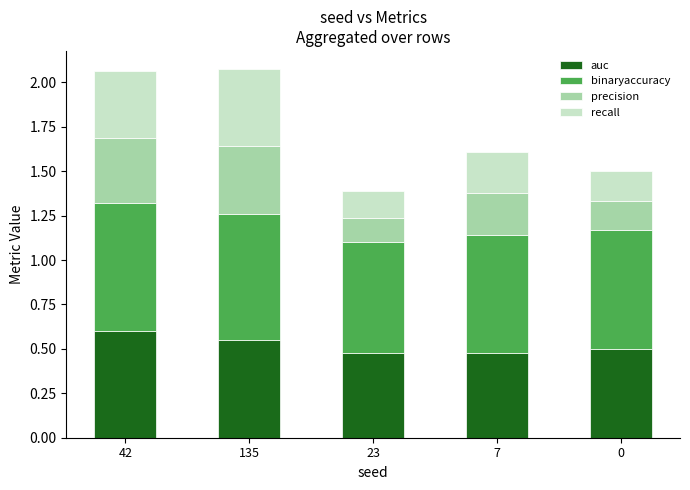

How many bars are there in total?

5